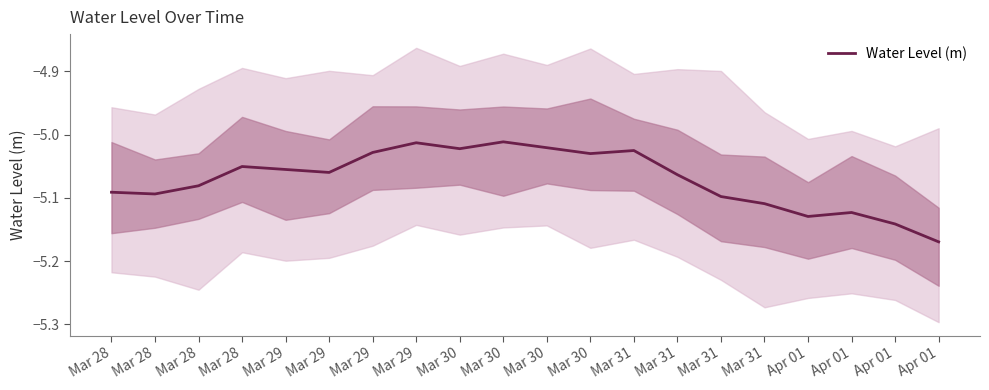

What is the value of the 16th point from the left?

-5.0